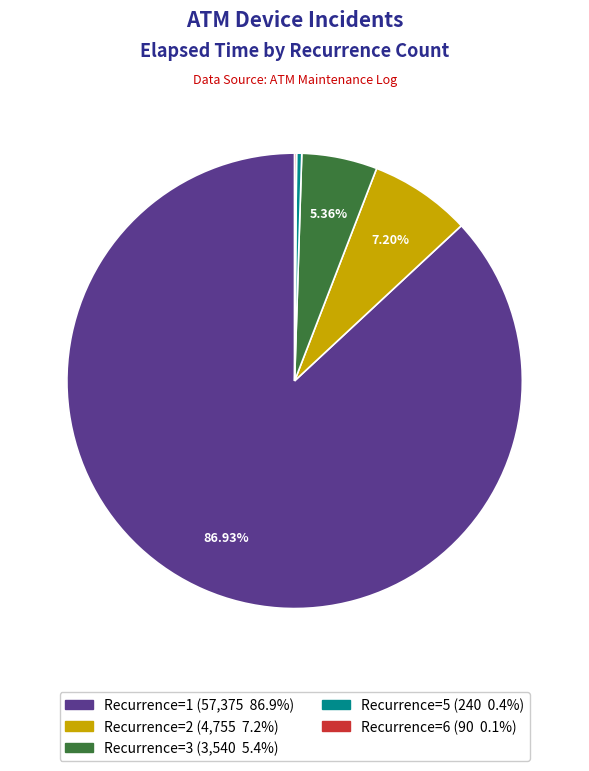

To the nearest percent, what is the average slice percentage?

20%